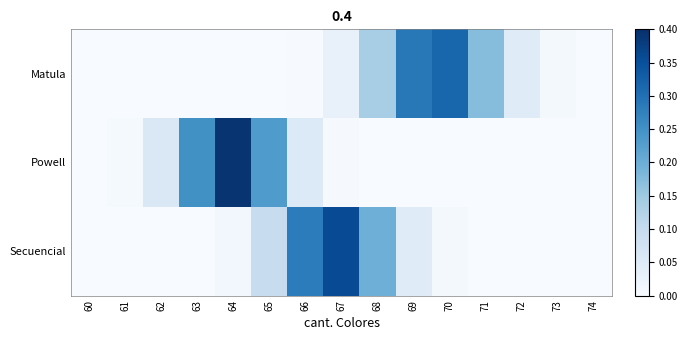

At which category is the sum across all series the highest?

64